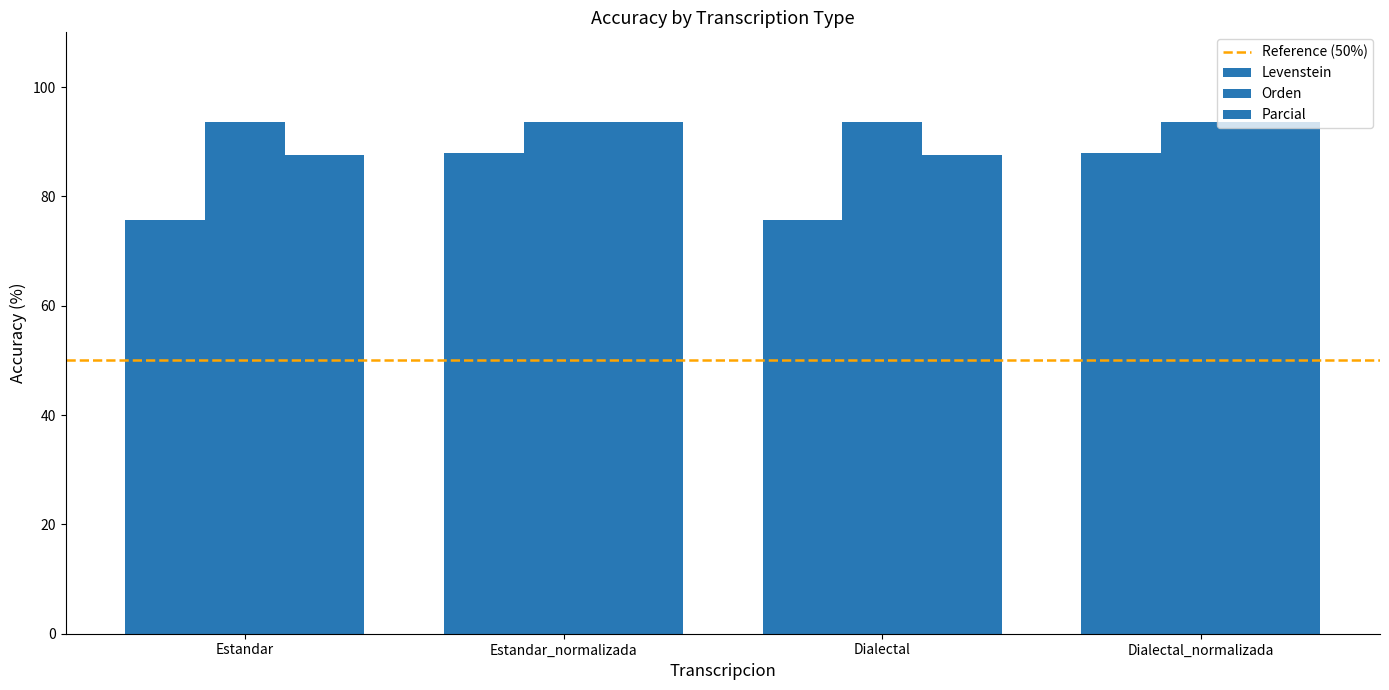

Are the bars grouped side by side (vs. stacked)?

Yes